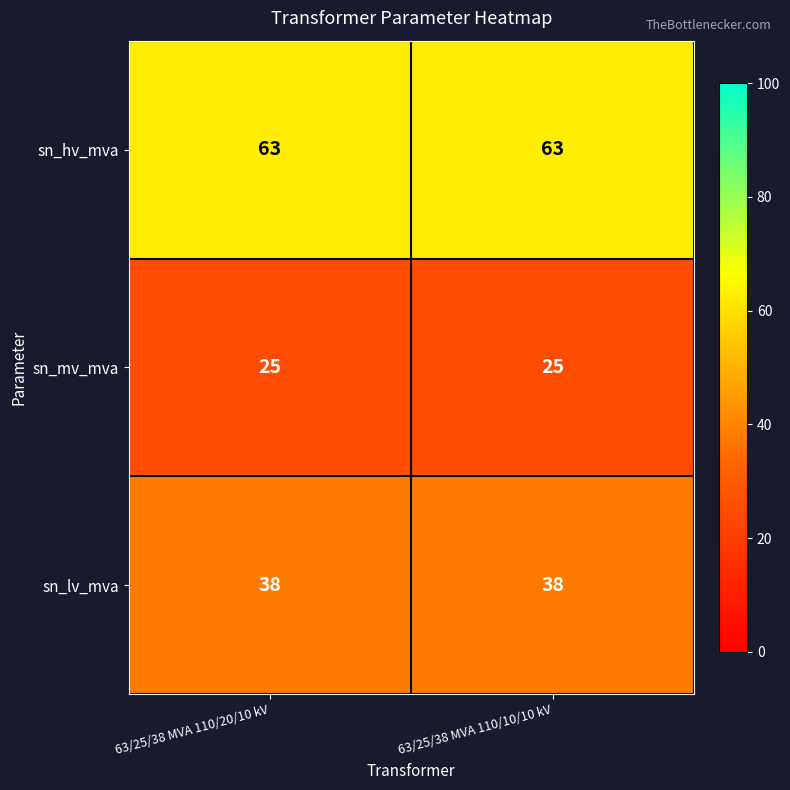

True or false: sn_hv_mva has a value of 63 at 63/25/38 MVA 110/20/10 kV.

True